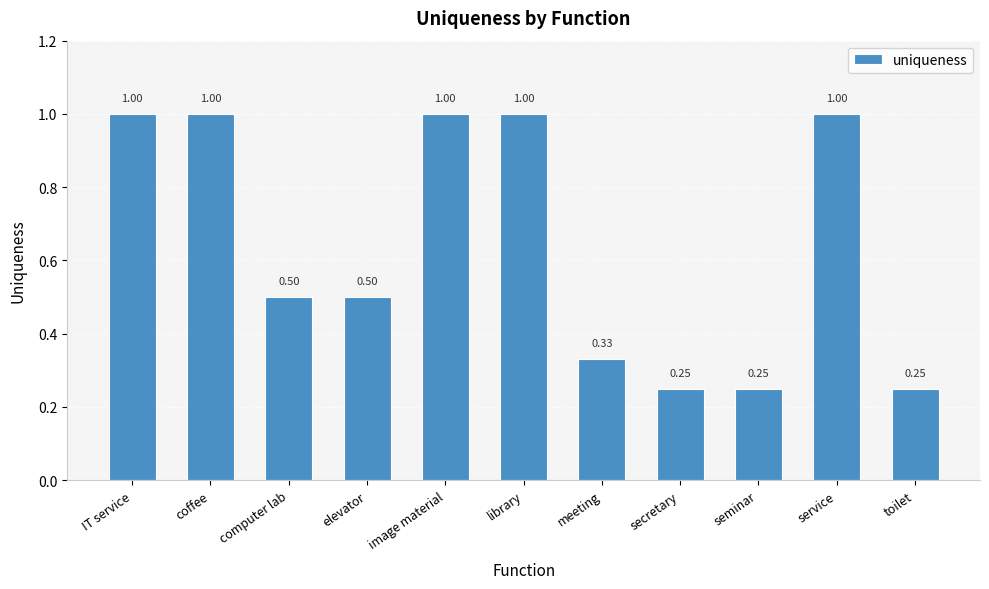

What is the change in value from computer lab to image material?

+0.5